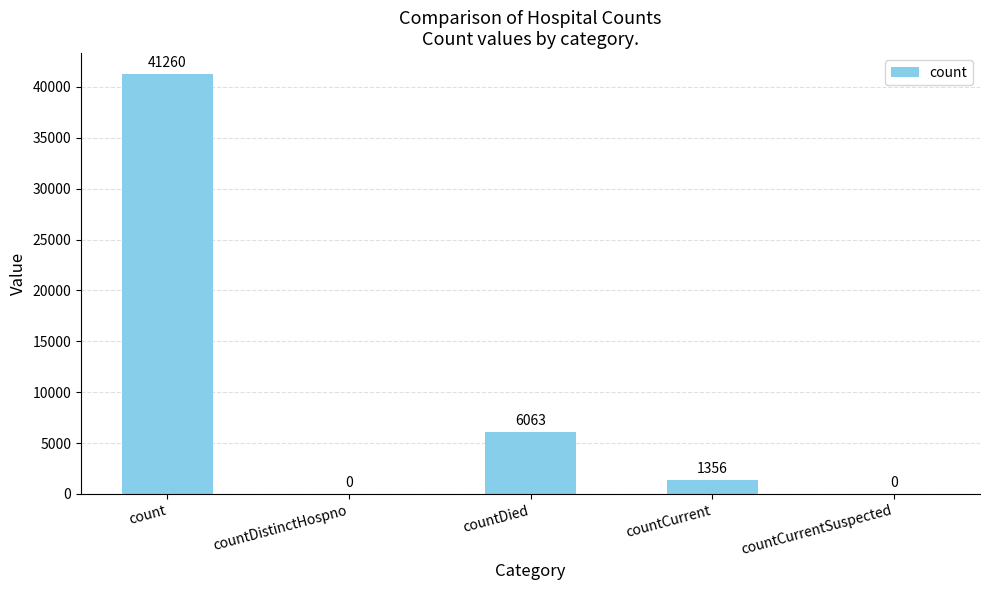

The value at countCurrentSuspected is -26906. True or false?

False